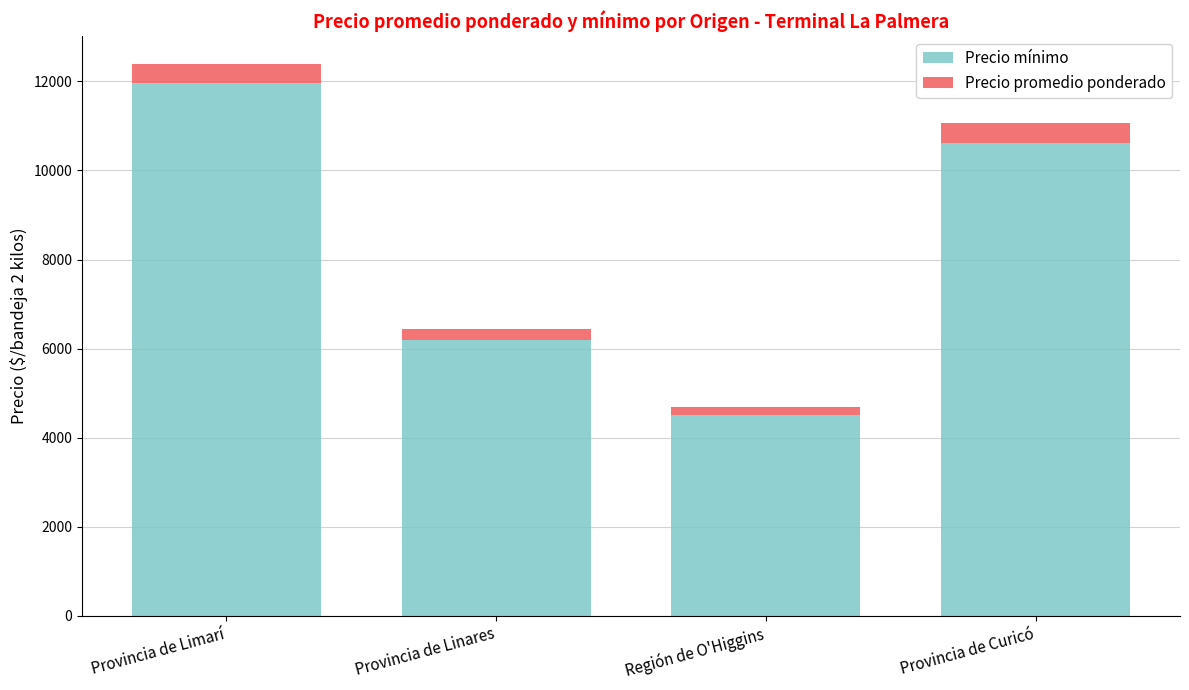

Where is Precio mínimo nearest to the value 8232?

Provincia de Linares